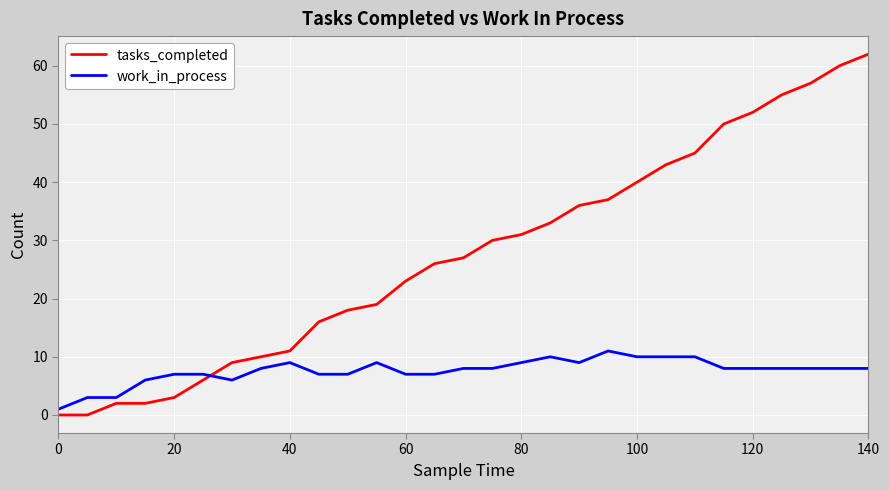

After their last crossing, which series has the higher values: work_in_process or tasks_completed?

tasks_completed